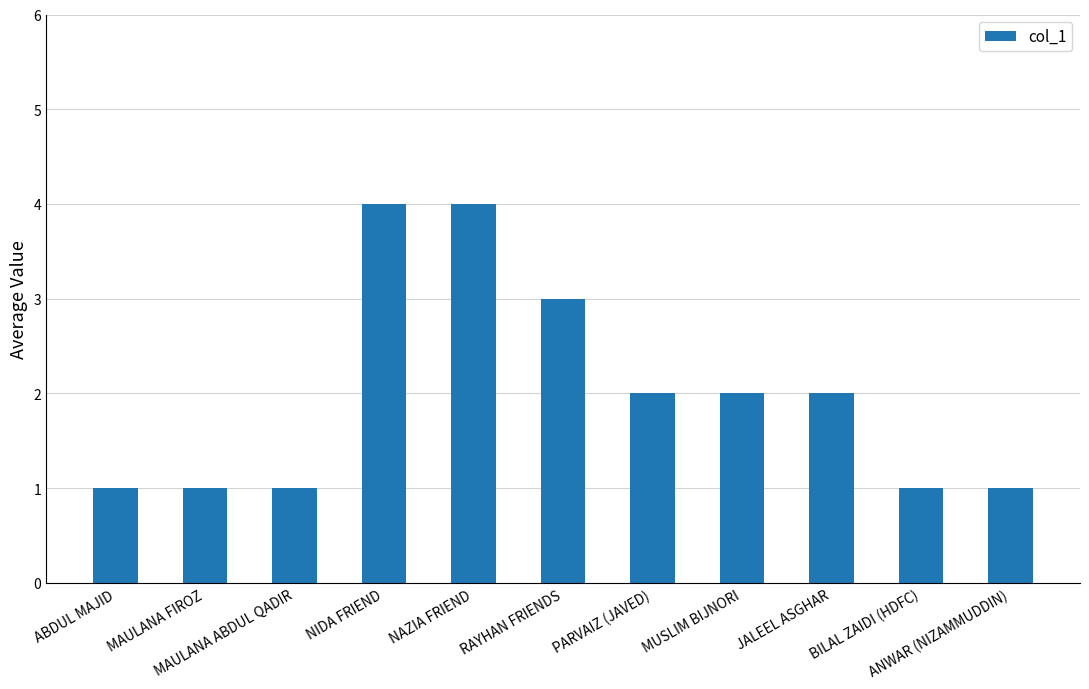

Reading left to right, what are all the values shown in this chart?

1	1	1	4	4	3	2	2	2	1	1